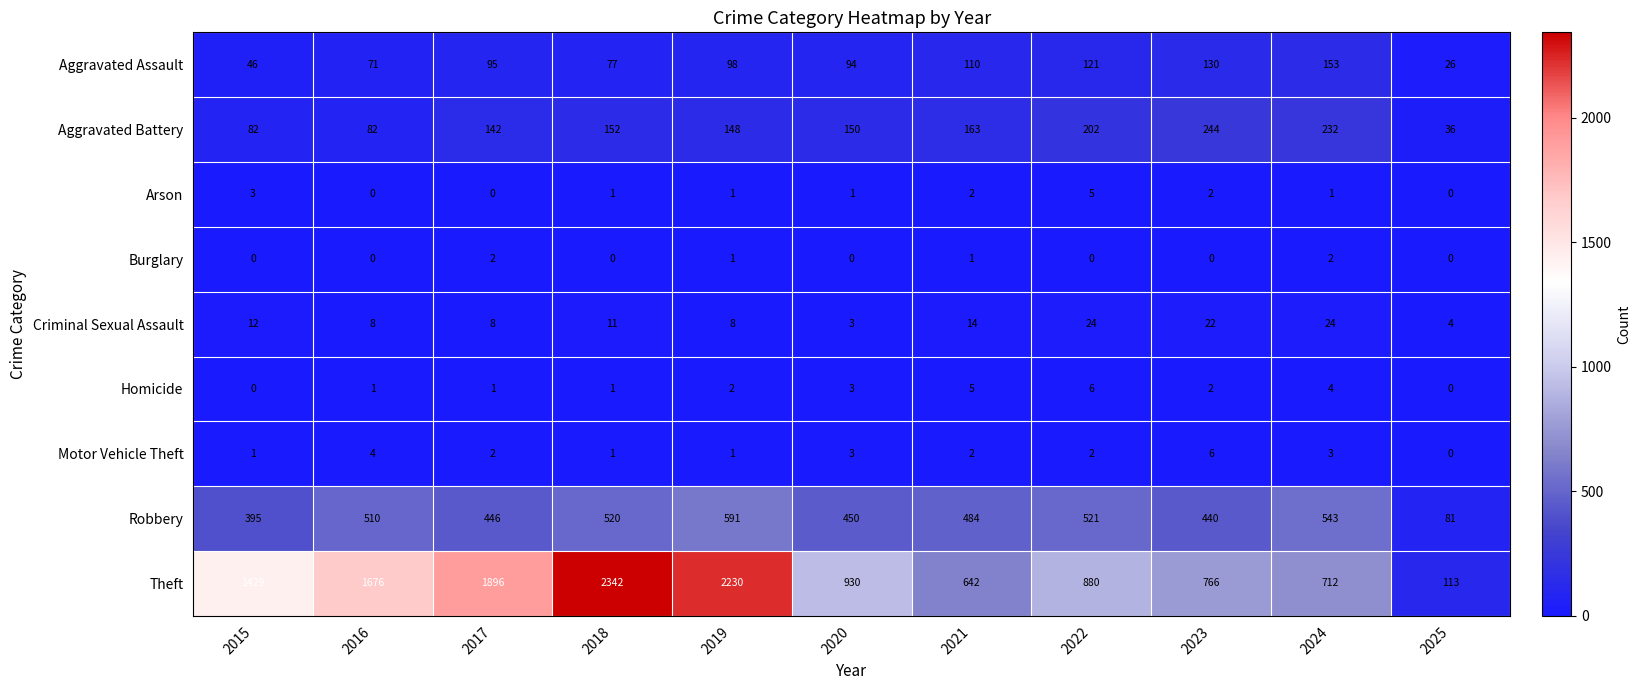

At which label does Aggravated Battery reach its peak?

2023